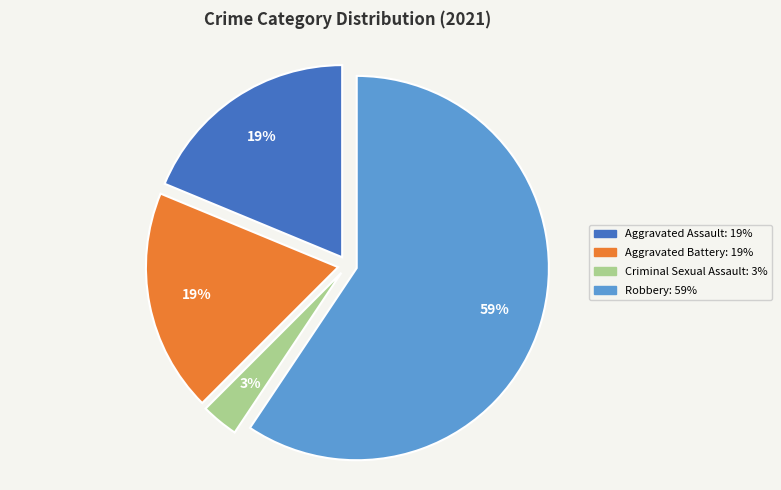

Does any single category account for the majority?

Yes